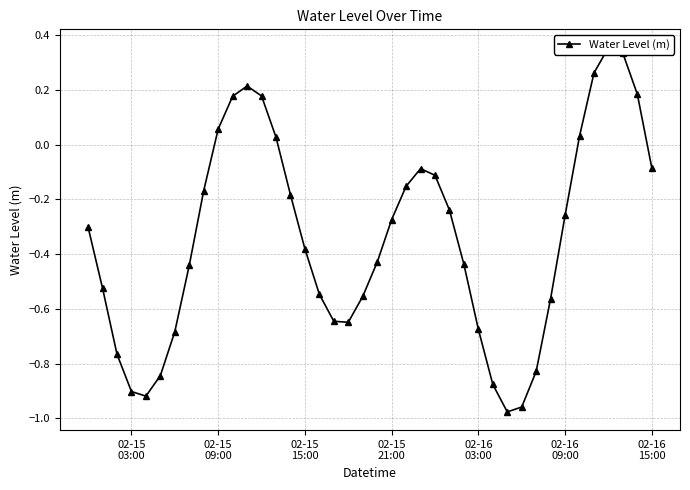

What is the value of the 2nd point from the left?

-0.5